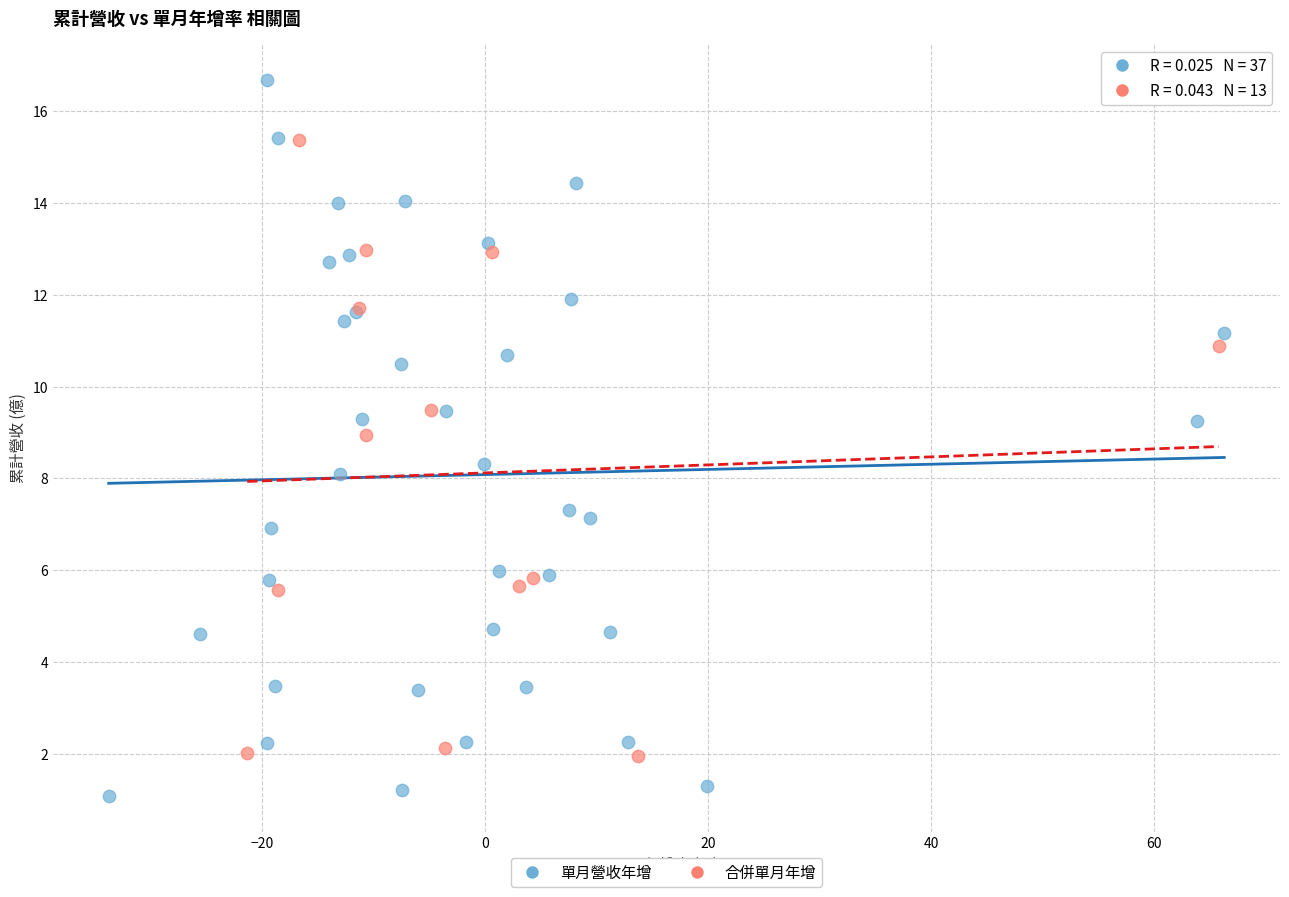

Which series reaches the maximum Y coordinate?

單月營收年增